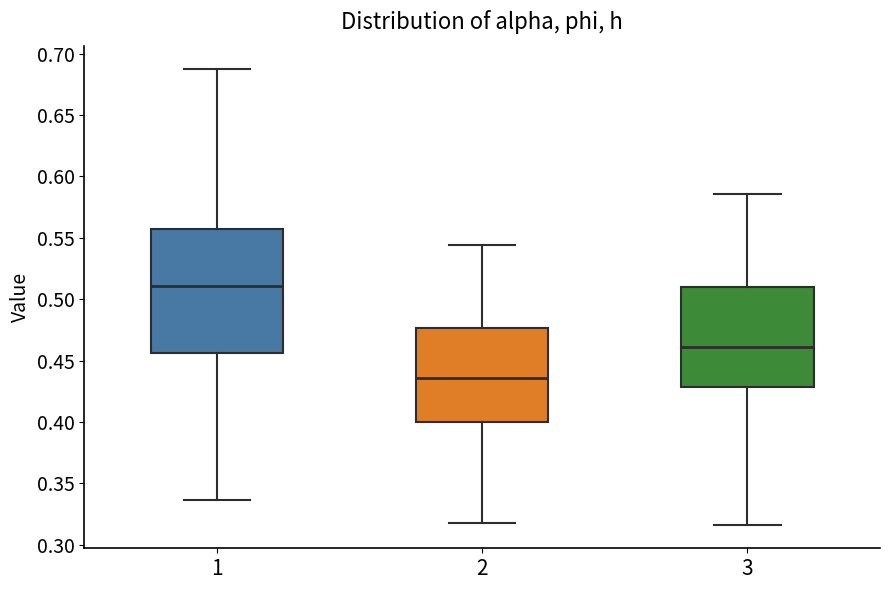

Which box is the tallest, from its lower edge to its upper edge?

1